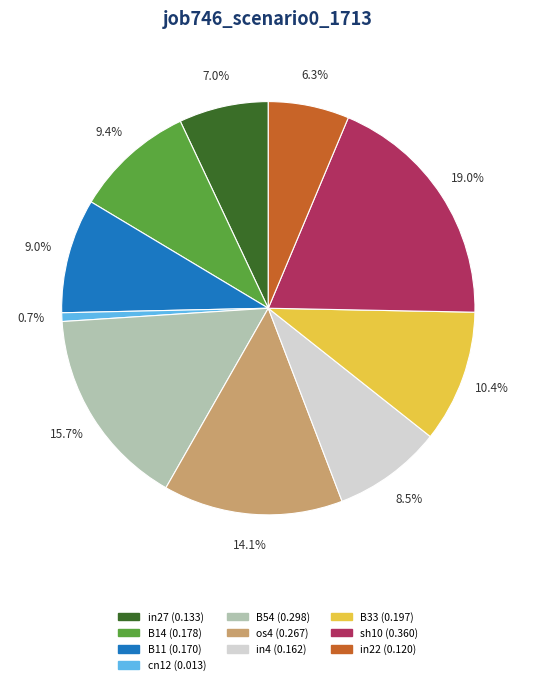

What percentage is the cn12 slice, to the nearest percent?

1%